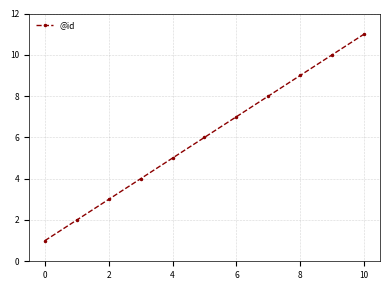

What is the greatest value displayed?

11